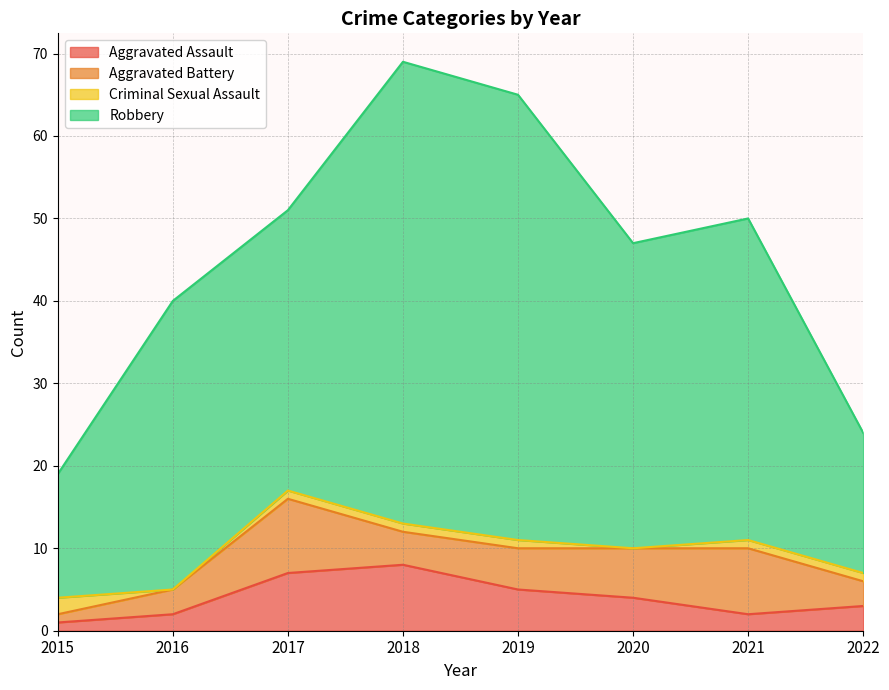

What is the total value across all series at 2019?

65